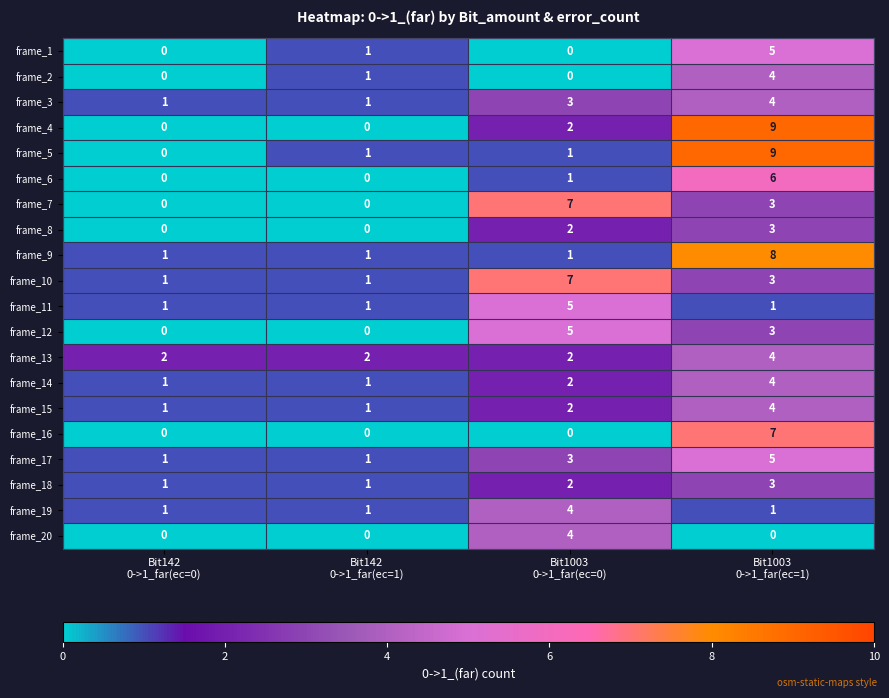

Count the frame_18 values in the range 1 to 3.

4